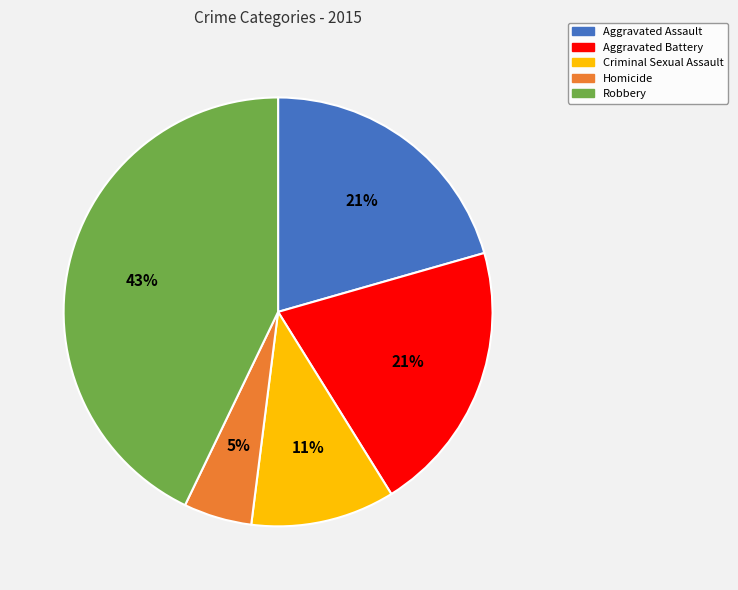

Count the number of slices in the pie.

5